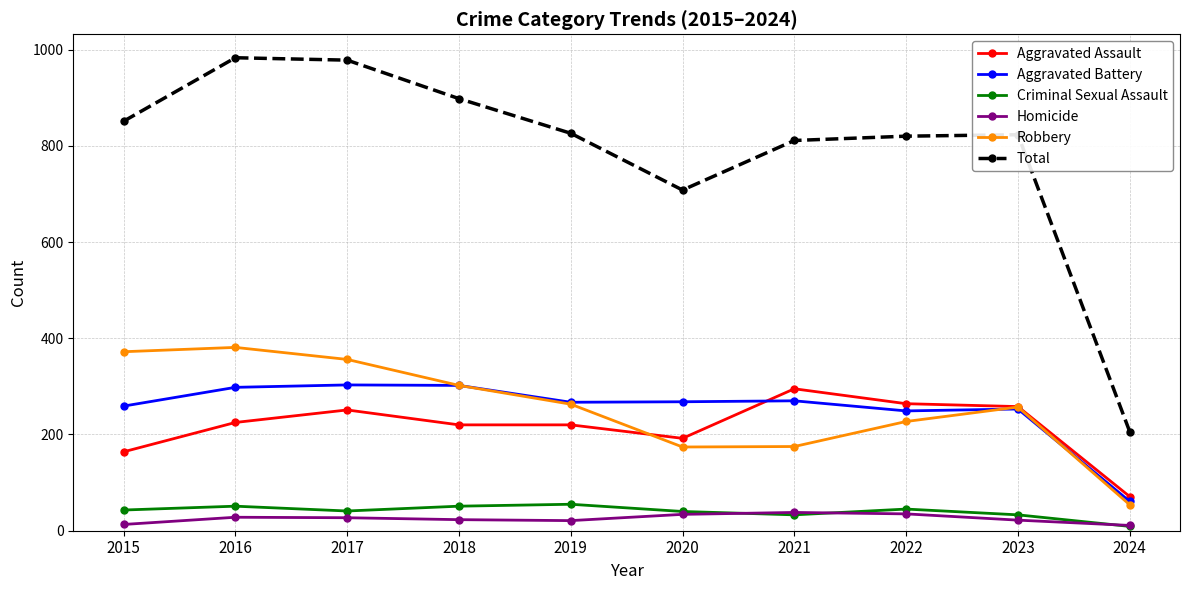

True or false: Aggravated Assault and Criminal Sexual Assault intersect in this chart.

False